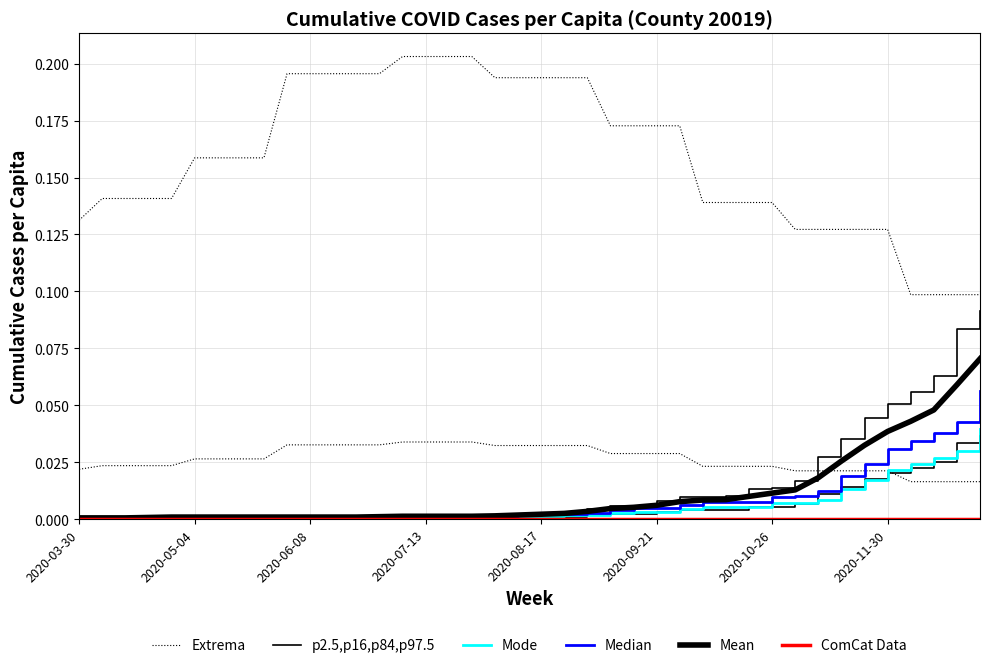

True or false: ComCat Data has more than 0 interior local peaks.

False